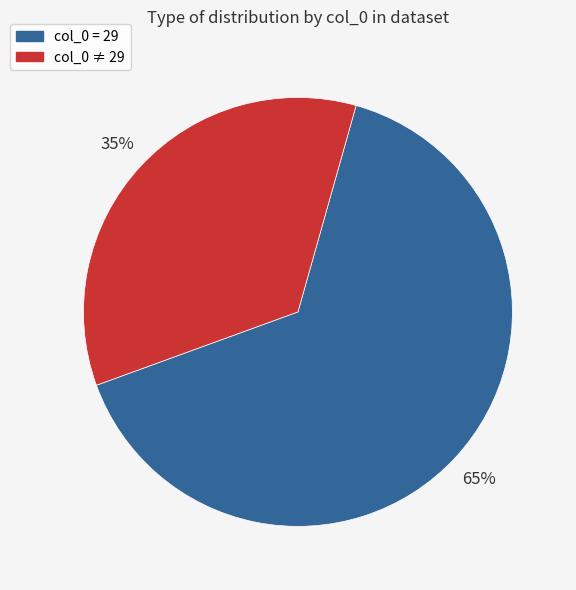

Is there any slice that represents more than half of the pie?

Yes